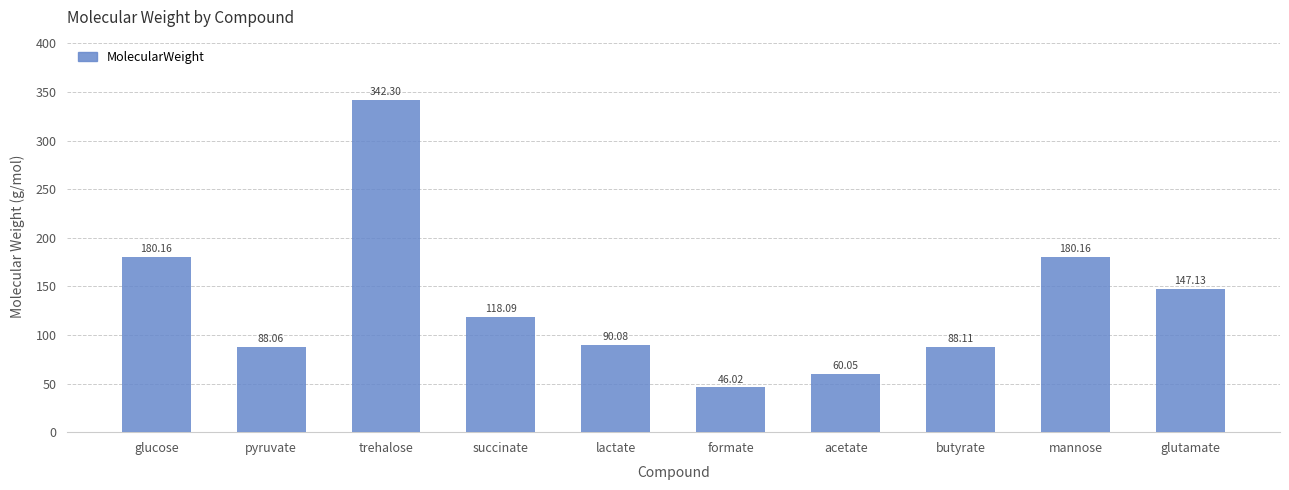

Which has a higher value, succinate or acetate?

succinate